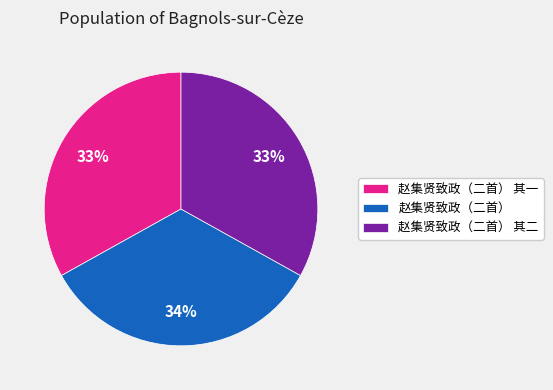

To the nearest percent, what is the difference between the 赵集贤致政（二首） 其二 and 赵集贤致政（二首） slice percentages?

1%